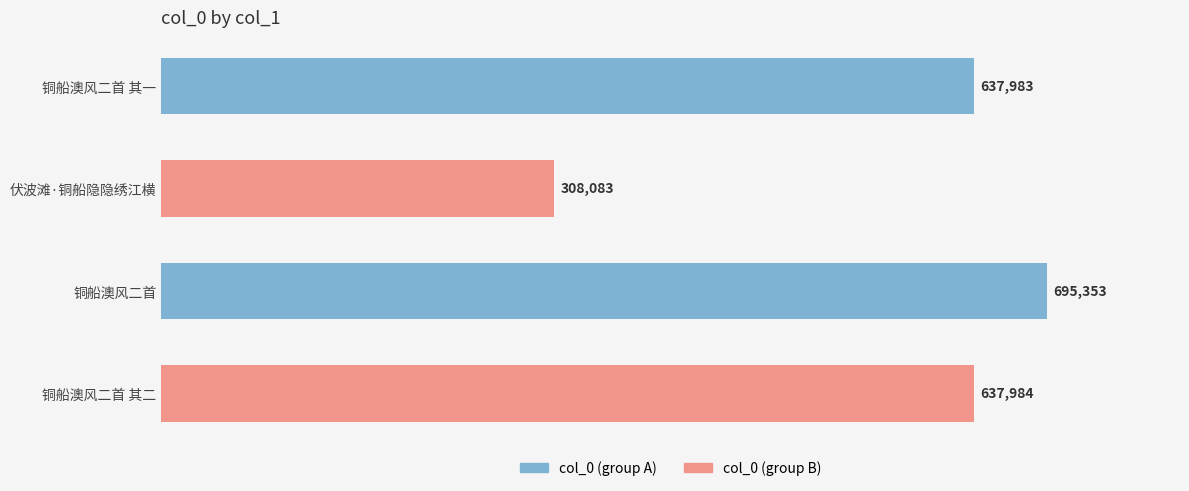

What is the minimum value shown in the chart?

308083